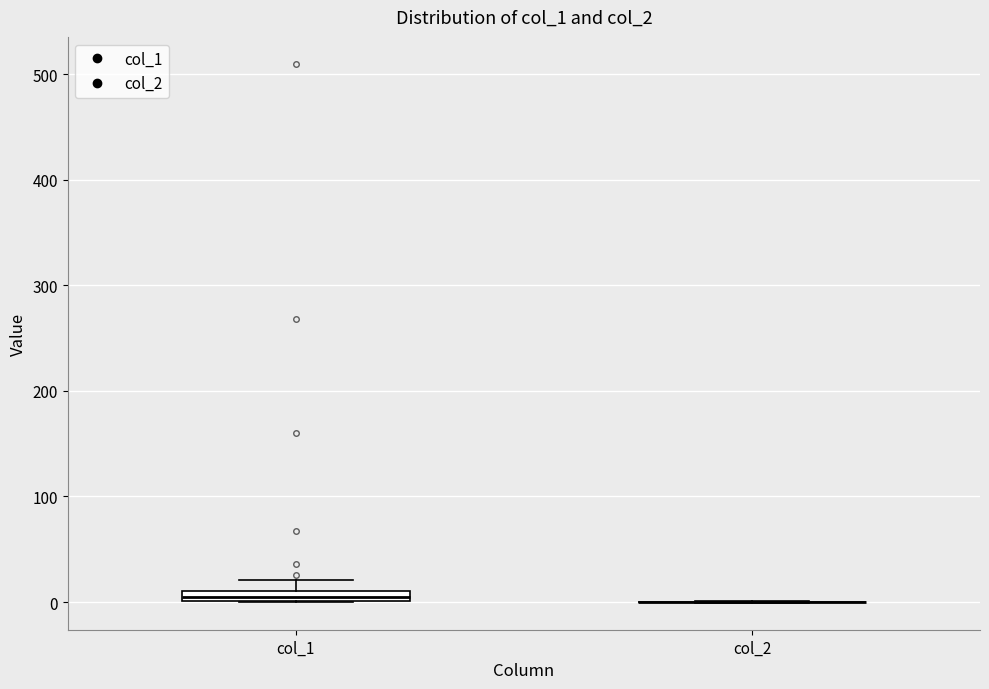

Where does the upper whisker of the box for col_1 end on the y-axis? The values are not printed on the chart, so give them approximately, as read against the axis.

20